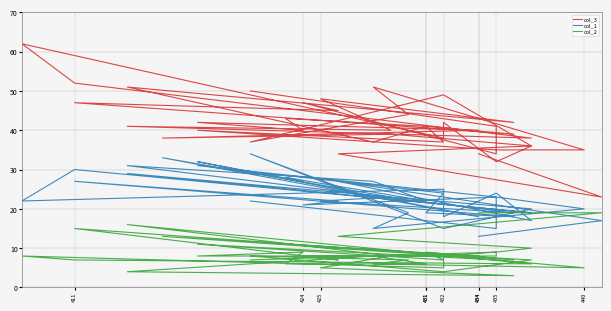

How many values in the col_1 series exceed 22?

19